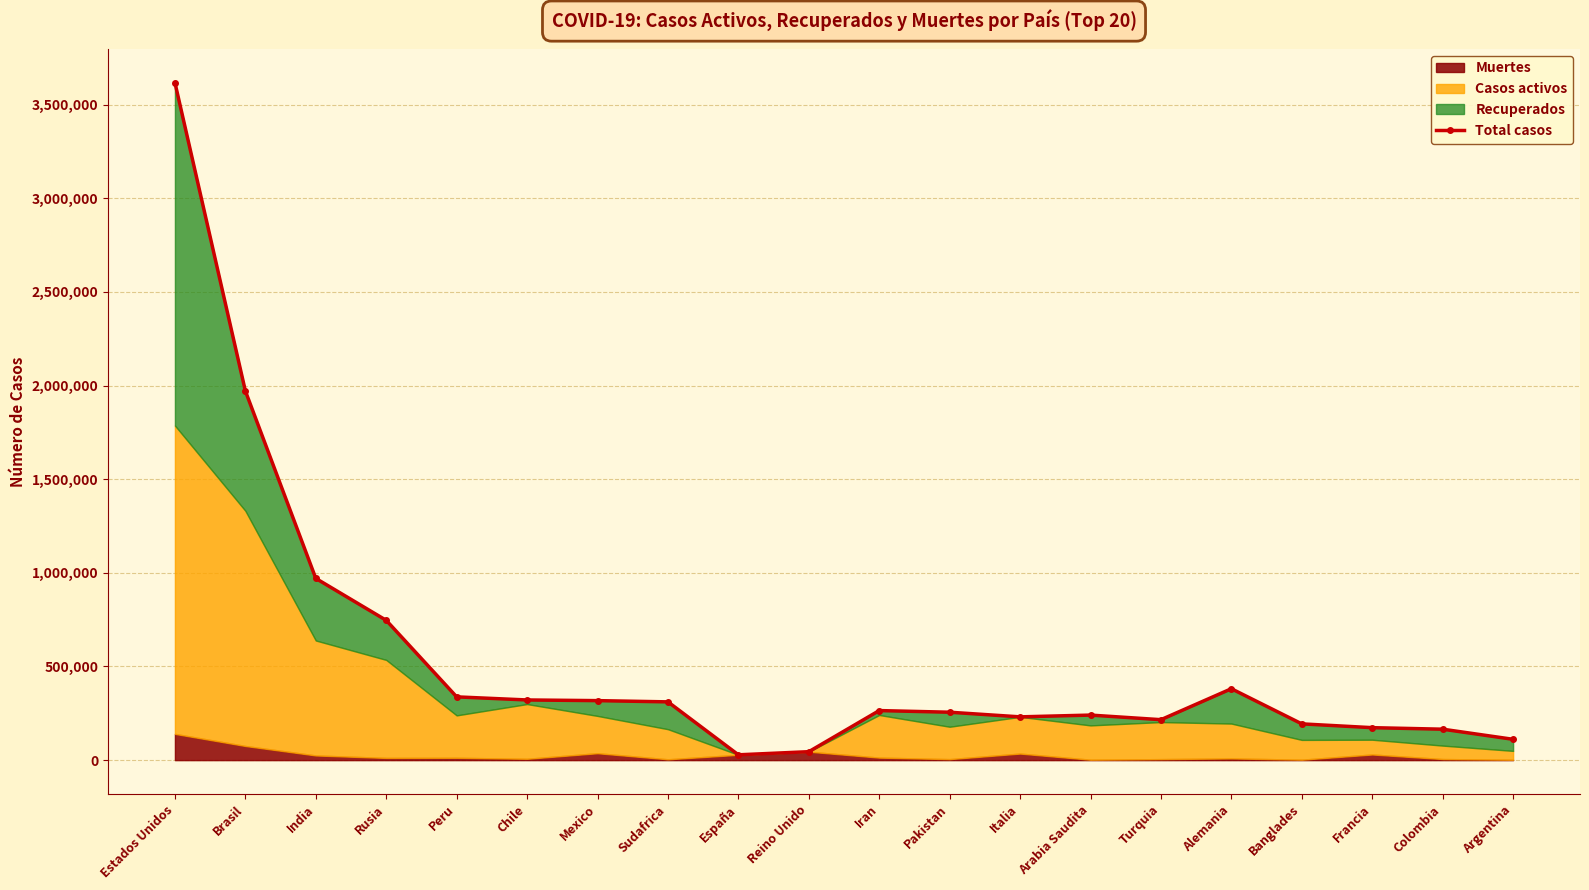

List the labels in order of value, largest first.

Estados Unidos, Brasil, India, Rusia, Alemania, Peru, Chile, Mexico, Sudafrica, Iran, Pakistan, Arabia Saudita, Italia, Turquia, Banglades, Francia, Colombia, Argentina, Reino Unido, España